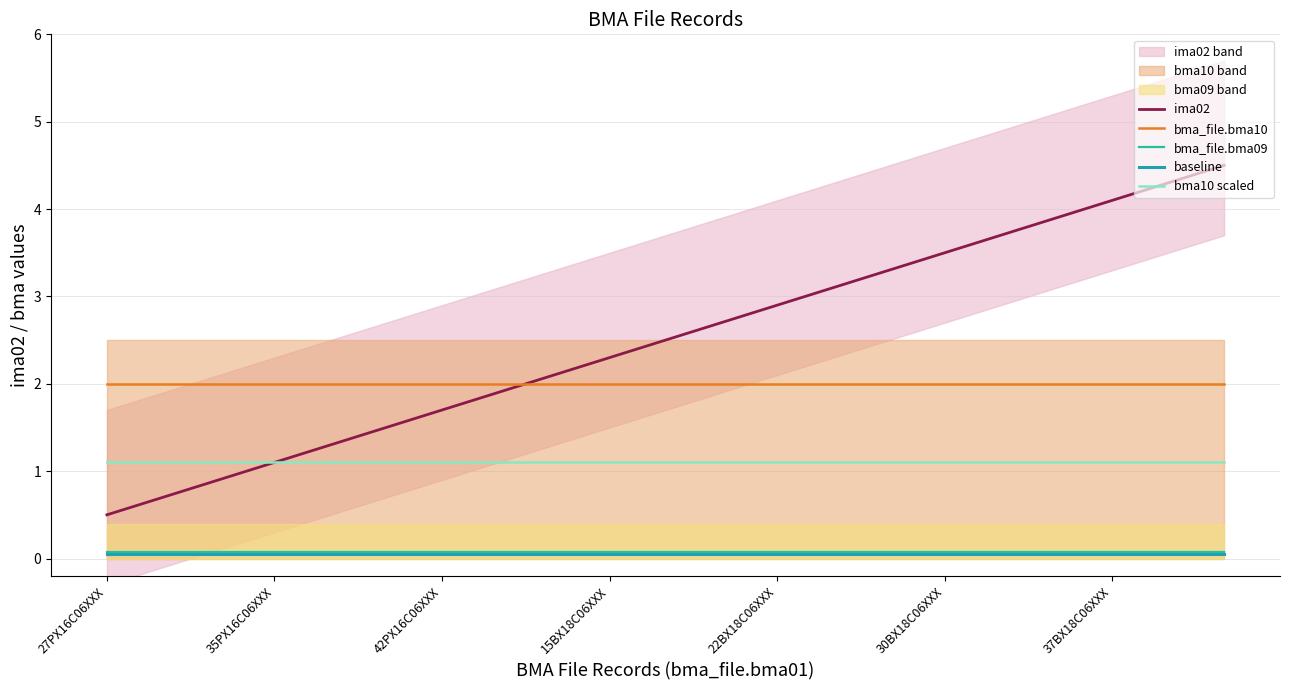

What is the difference between the maximum and second lowest values in the ima02 series?

3.8